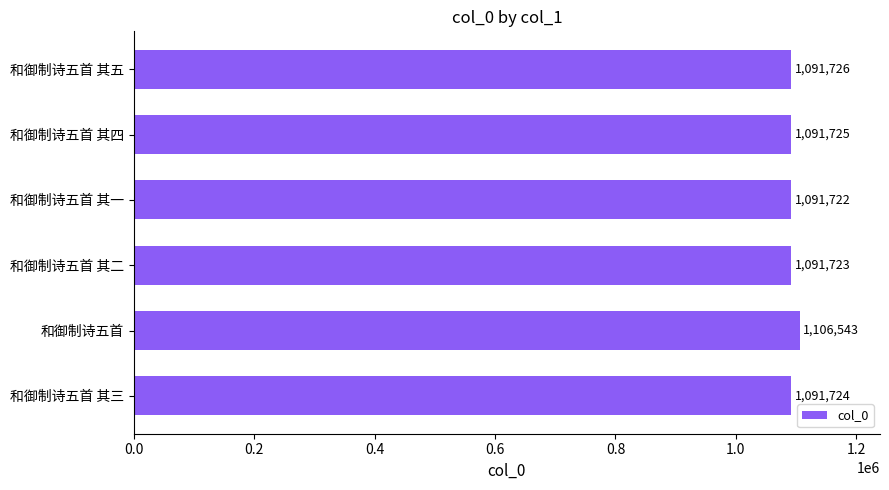

Reading top to bottom, list all the values displayed in this chart.

1091726	1091725	1091722	1091723	1106543	1091724